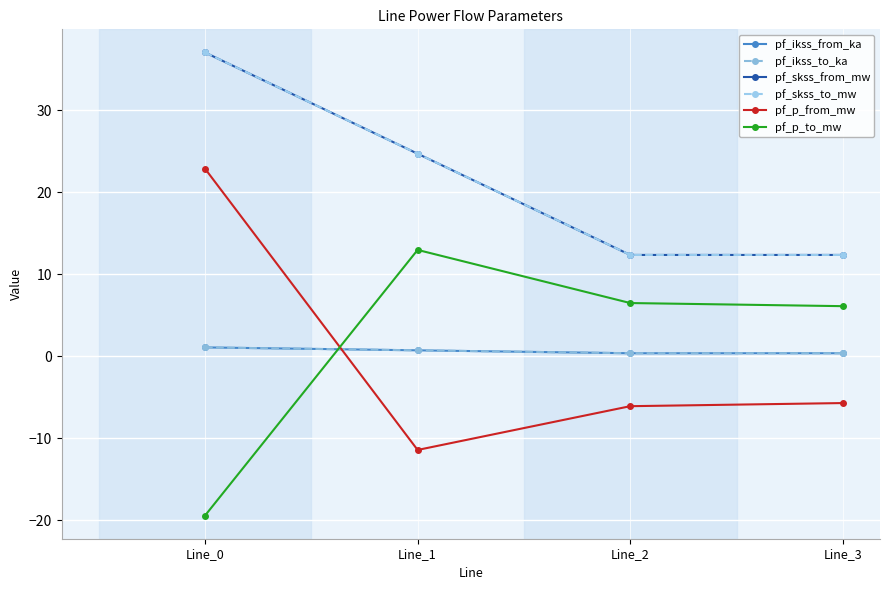

At which category is the sum across all series the highest?

Line_0